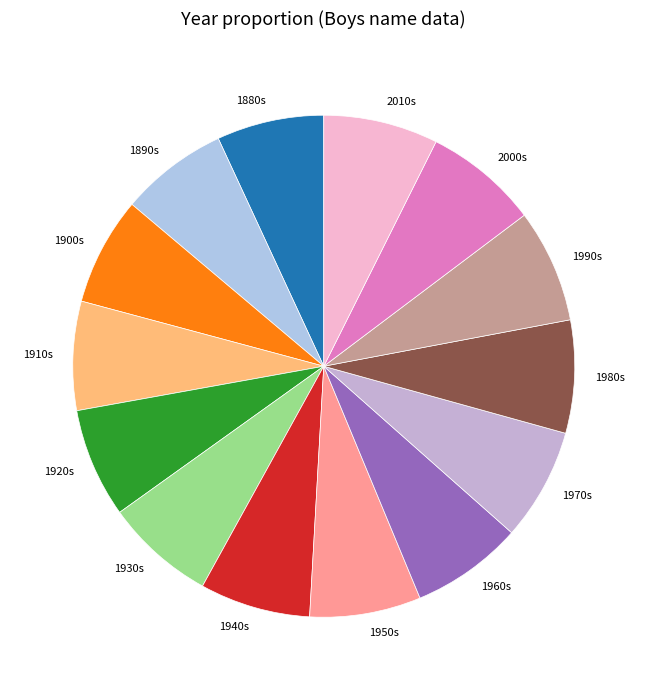

Approximately how many times larger is the value at 1970s compared to 1940s?

1.0